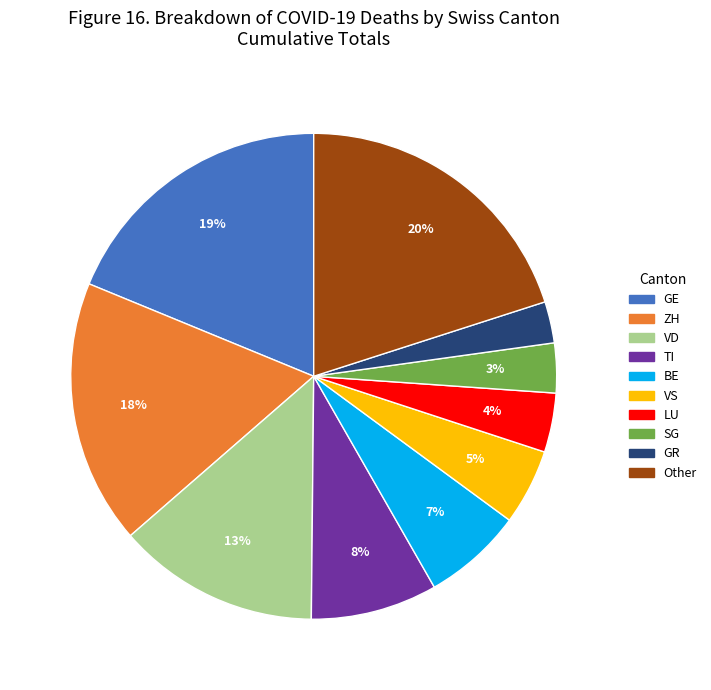

To the nearest percent, what is the average slice percentage?

10%